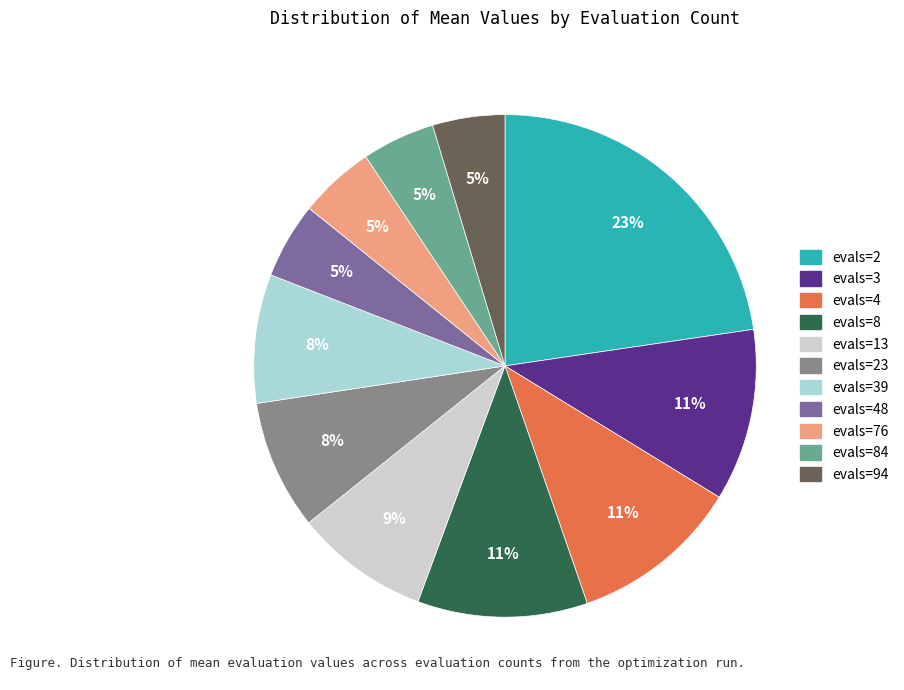

Is there a majority slice in this chart?

No